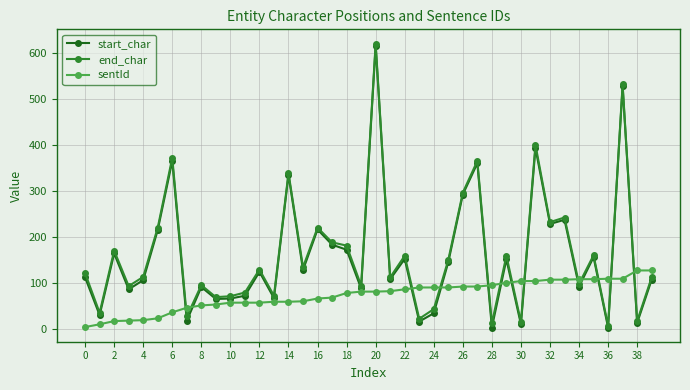

What is the greatest value displayed?

621